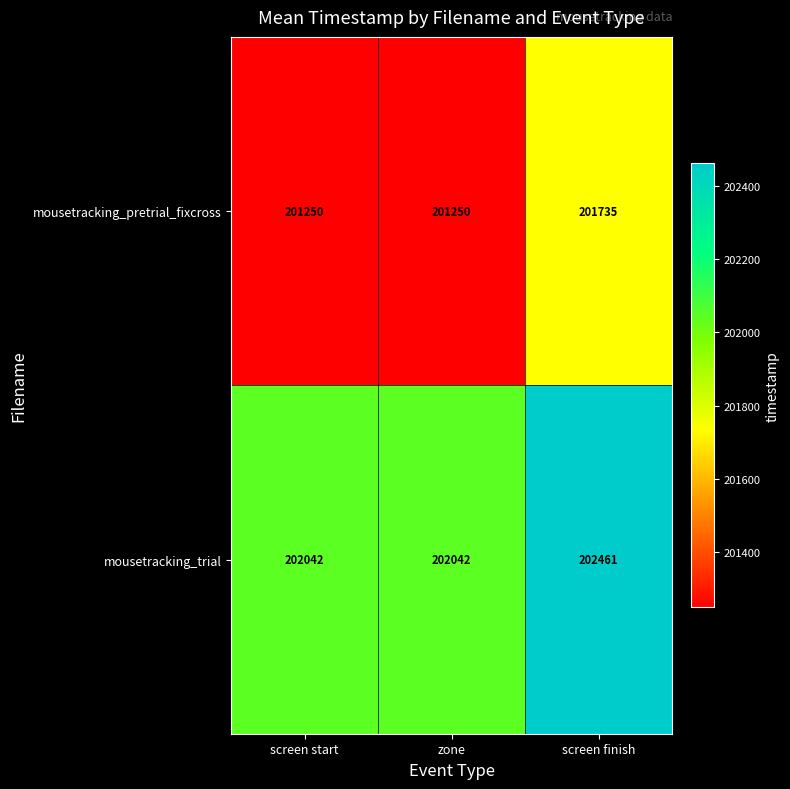

What is the greatest value displayed?

202461